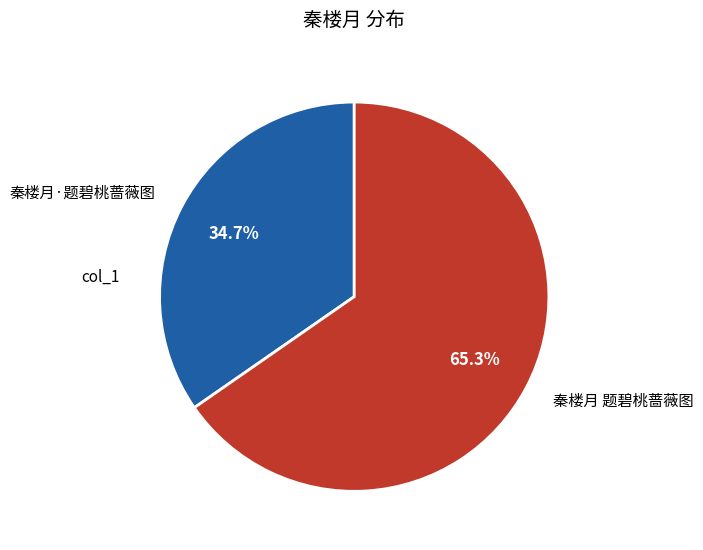

Between 秦楼月 题碧桃蔷薇图 and 秦楼月·题碧桃蔷薇图, which is larger?

秦楼月 题碧桃蔷薇图